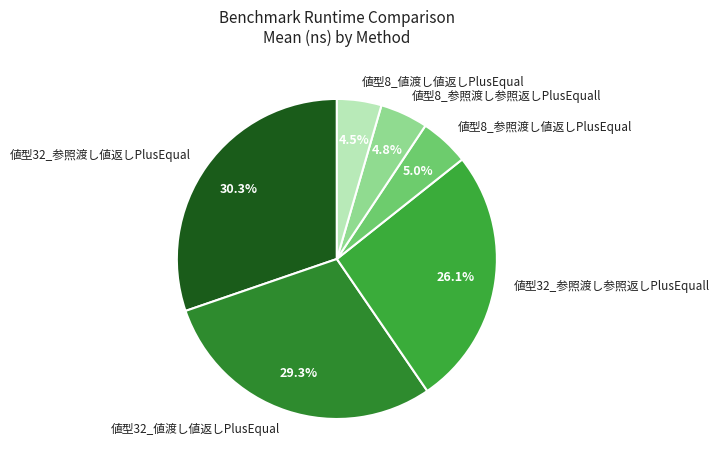

What is the ratio of the value at 値型8_参照渡し値返しPlusEqual to the value at 値型8_値渡し値返しPlusEqual?

1.1